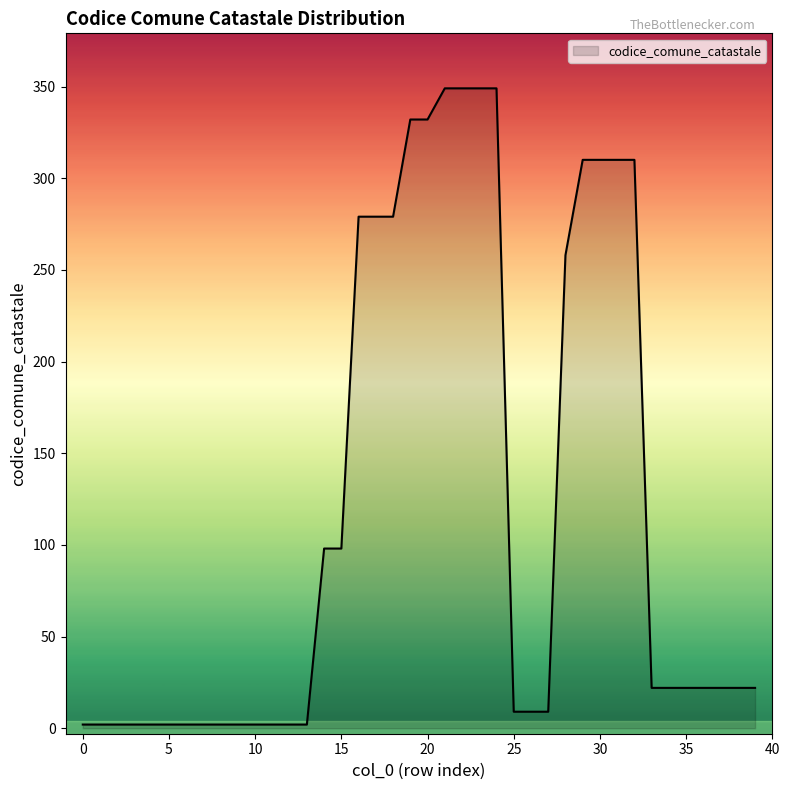

How many distinct data groups are displayed?

1